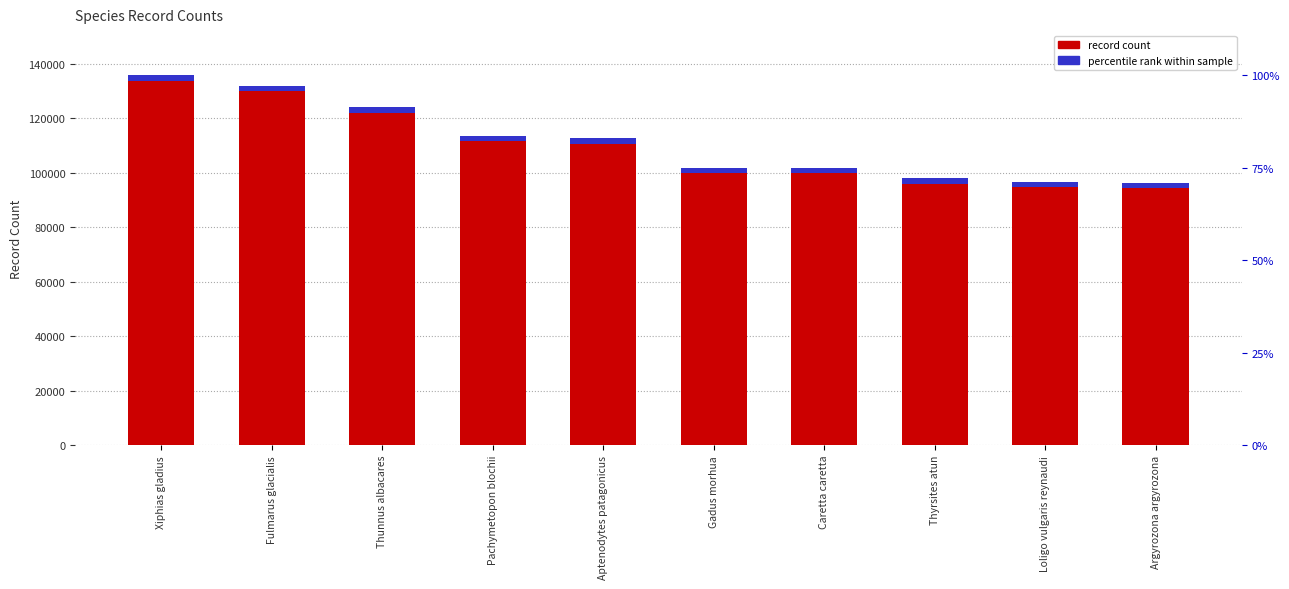

How many series are shown in this chart?

2